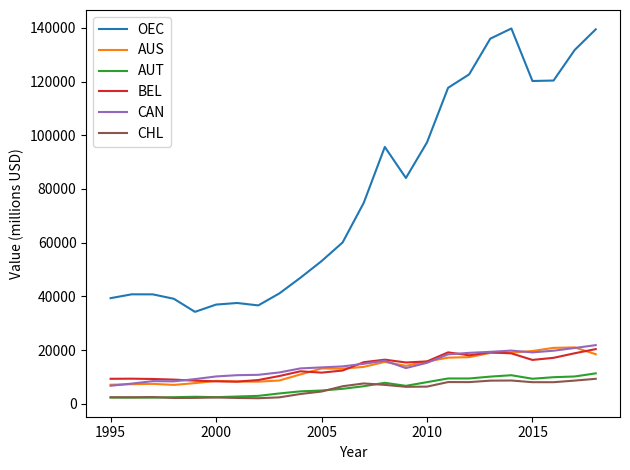

What are all the series names shown in the legend?

OEC, AUS, AUT, BEL, CAN, CHL